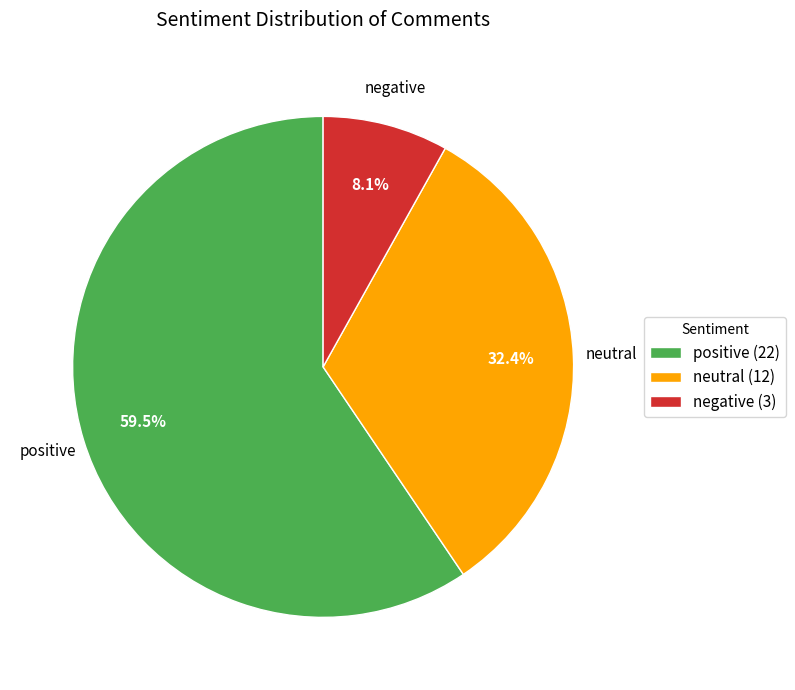

To the nearest percent, what percentage of the pie is neutral?

32%